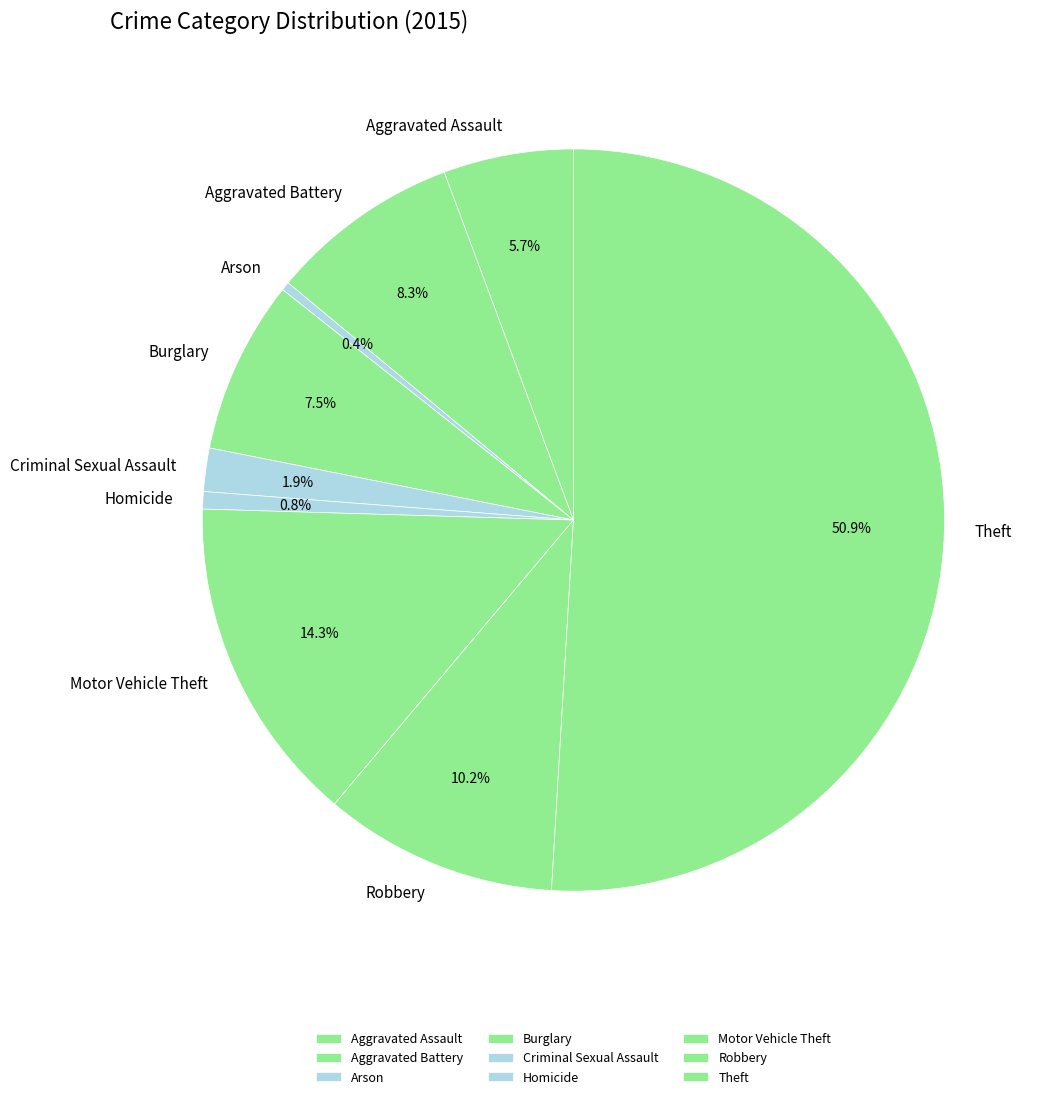

How much of the chart is everything except Aggravated Assault?

94.3%